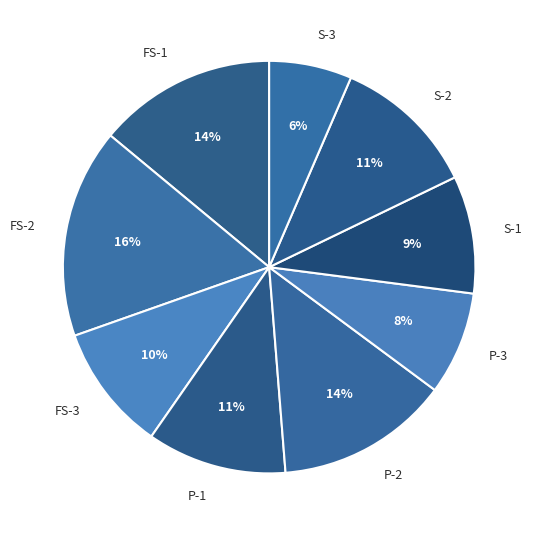

What percentage is the FS-2 slice, to the nearest percent?

16%